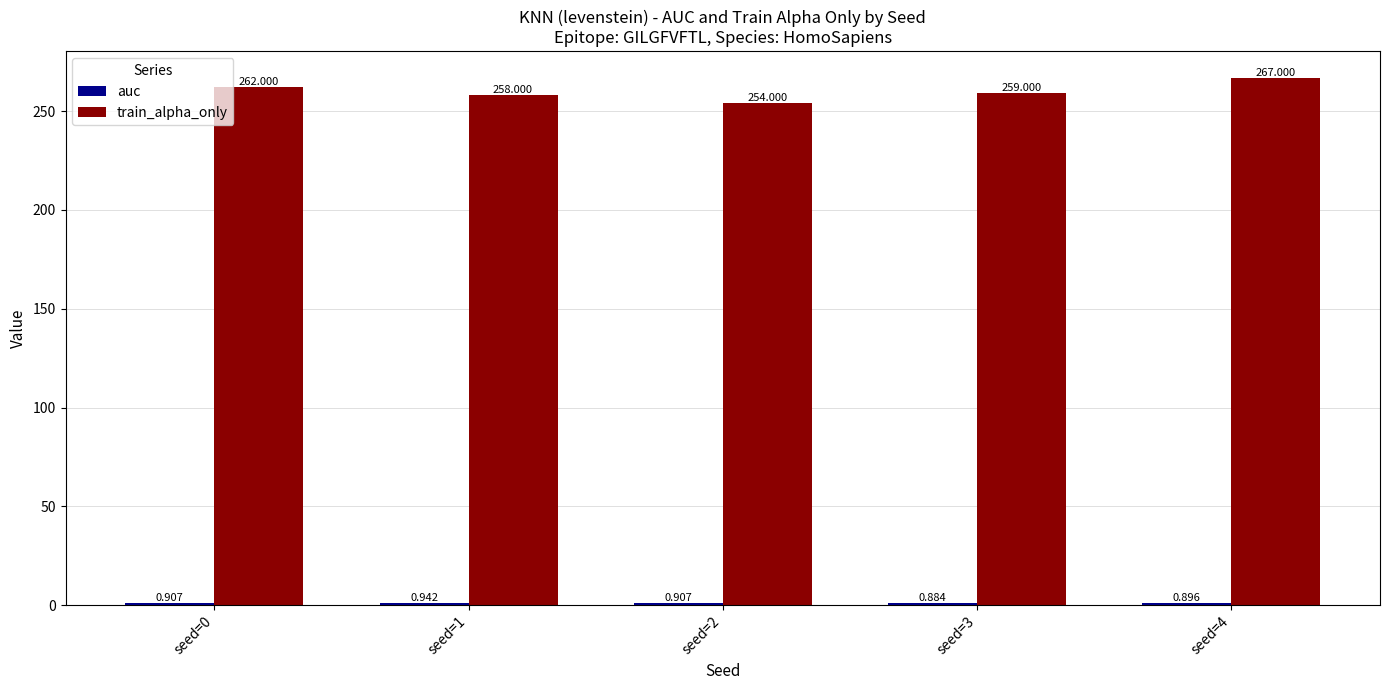

Which category has the highest value in the train_alpha_only series?

seed=4